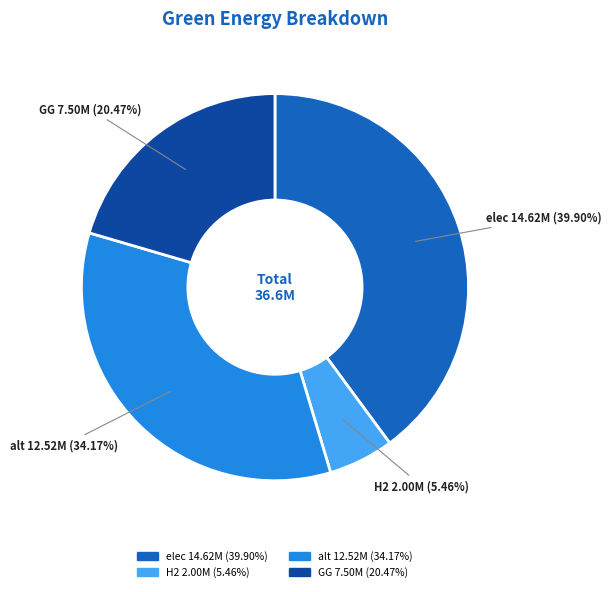

Approximately how many times larger is the value at H2 compared to GG?

0.3